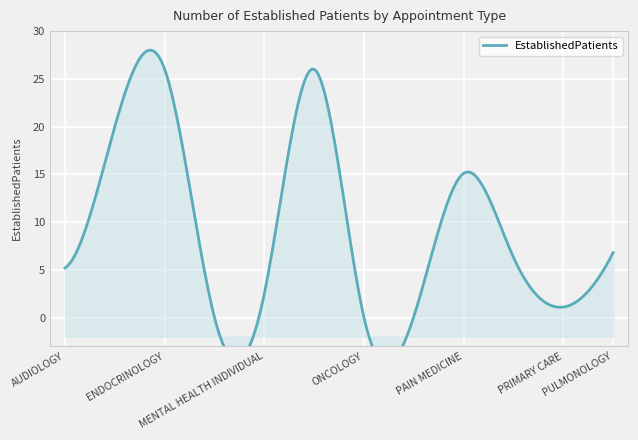

What is the sum of all values?

109.1